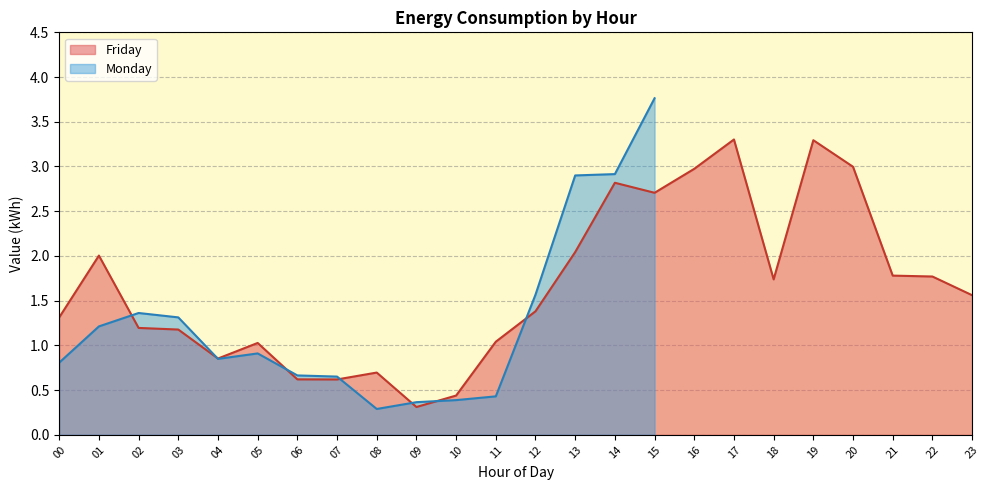

The value of Friday at 23 is 2.6. True or false?

False